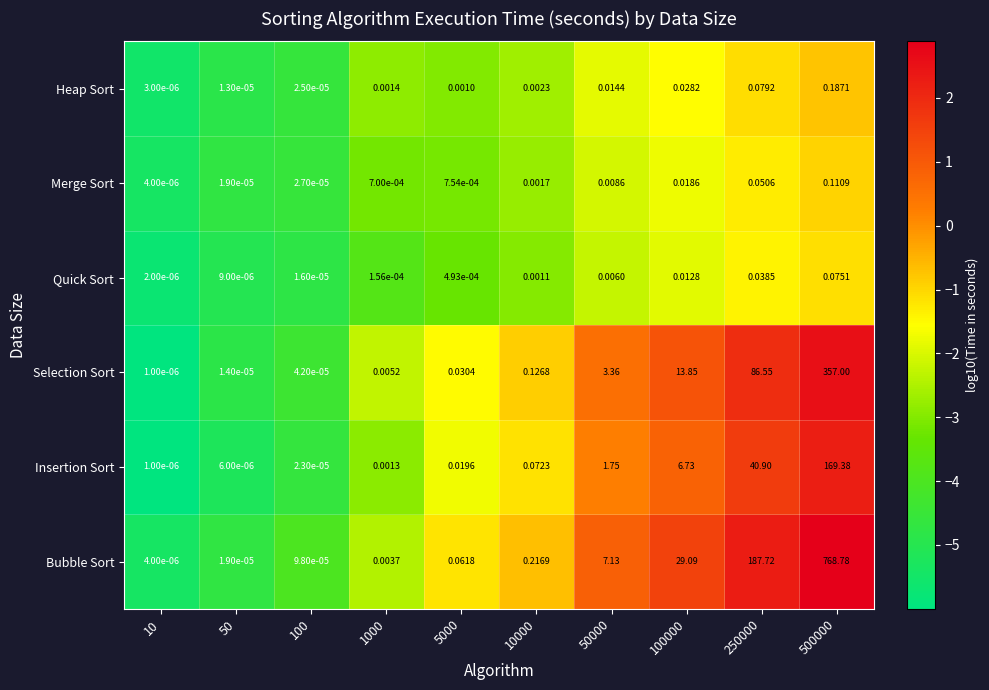

At 250000, list the series in order from smallest to largest.

Quick Sort, Merge Sort, Heap Sort, Insertion Sort, Selection Sort, Bubble Sort